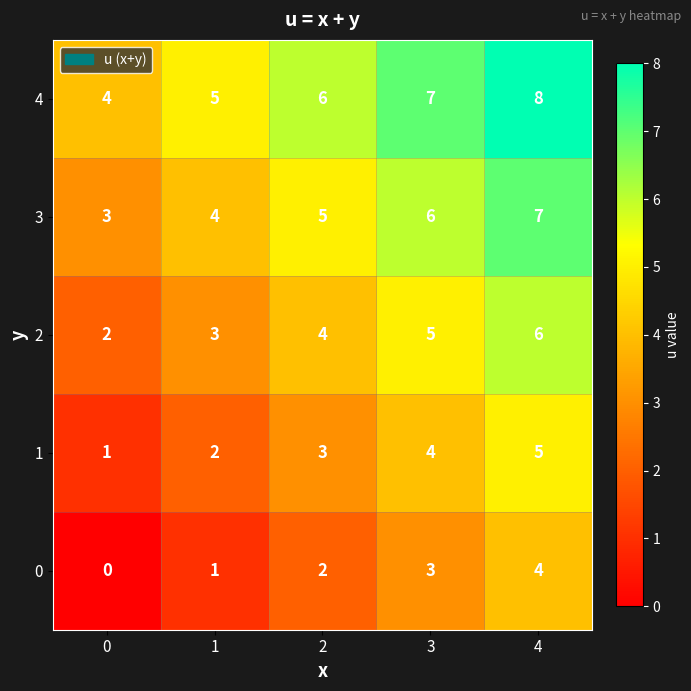

Rank the series by their average value, from lowest to highest.

0, 1, 2, 3, 4